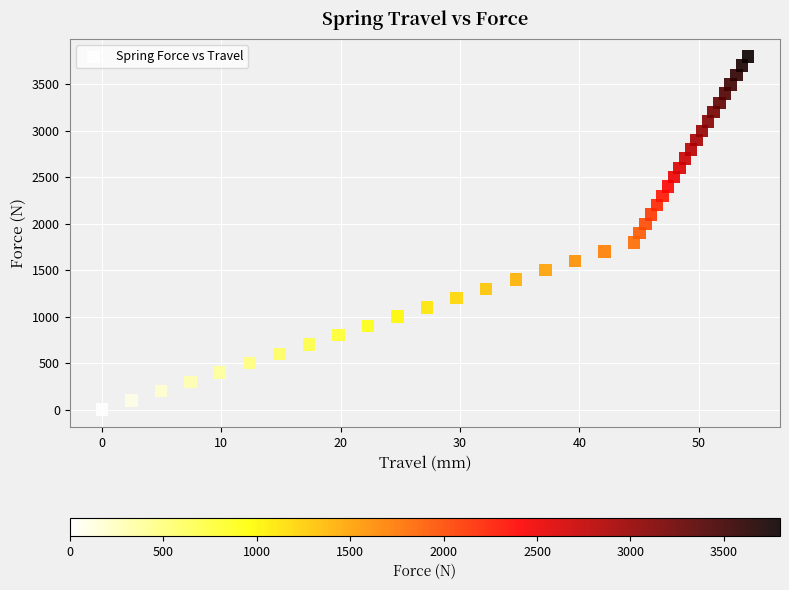

How many data points are displayed?

39